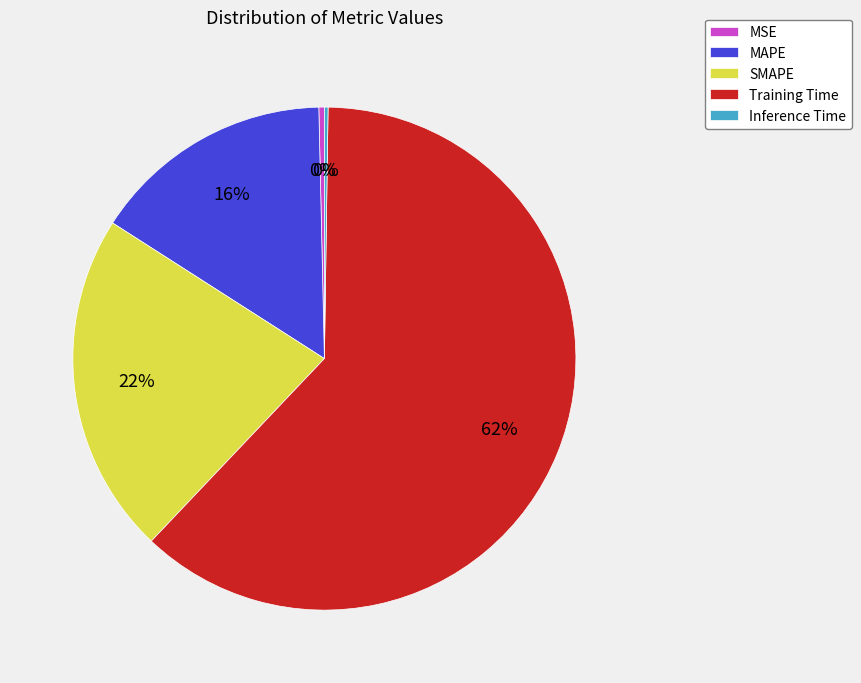

Which category accounts for the majority?

Training Time